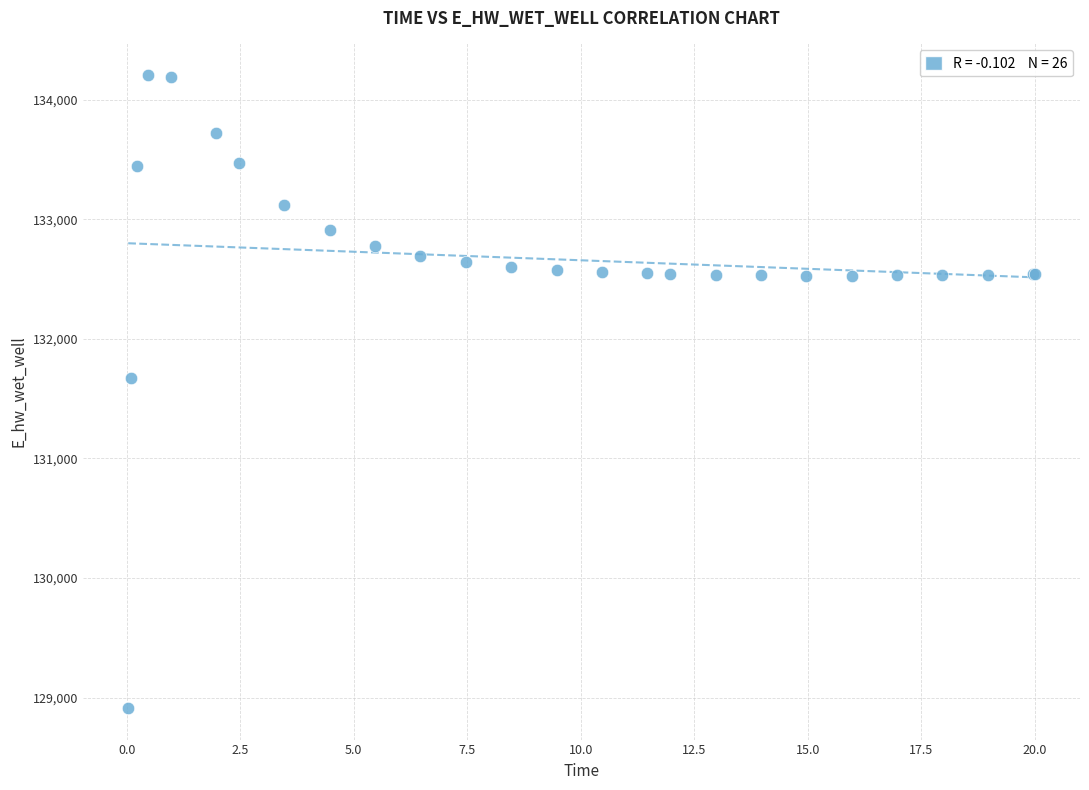

What Y value in the scatter plot is closest to 131559?

131673.5